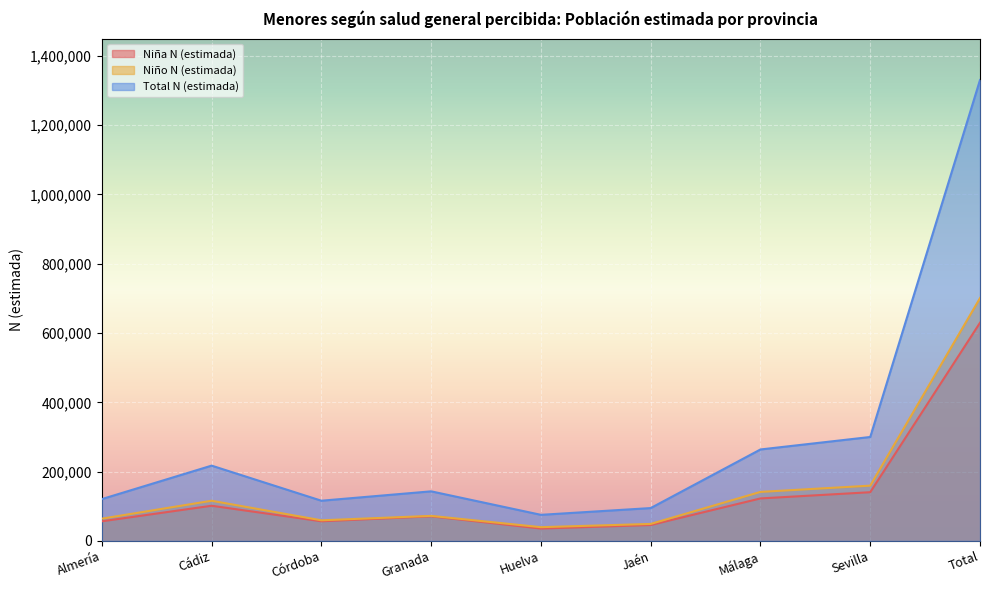

True or false: Total N (estimada) and Niño N (estimada) cross at least once.

False